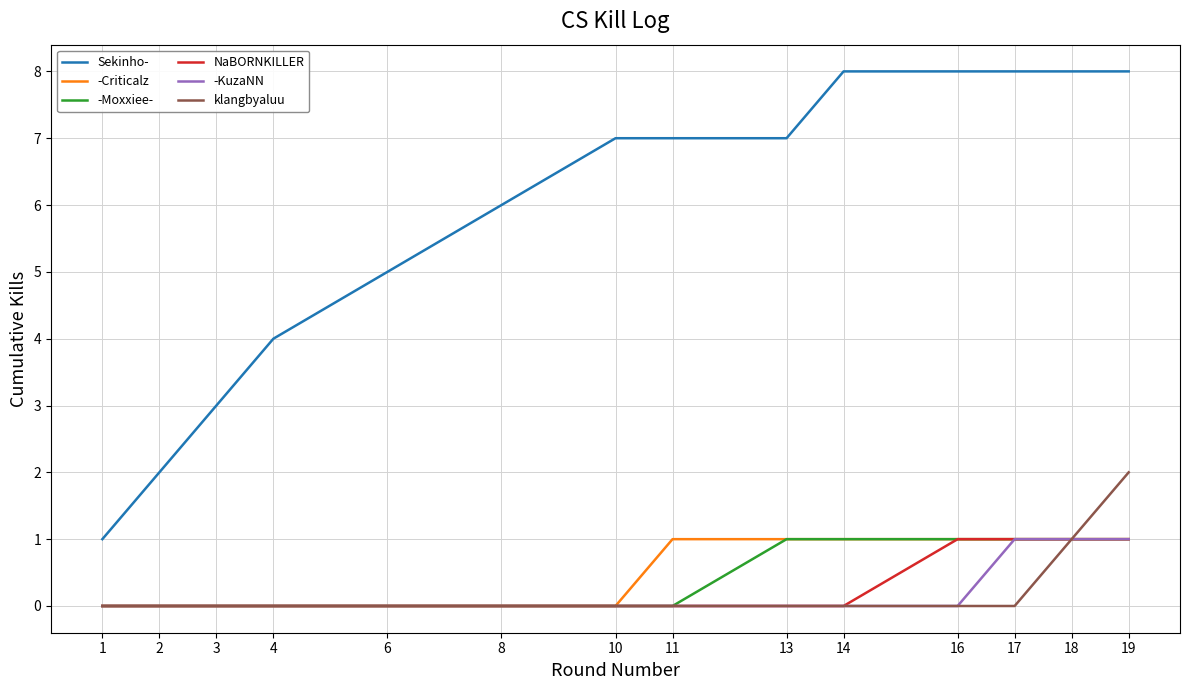

True or false: klangbyaluu and Sekinho- intersect in this chart.

False